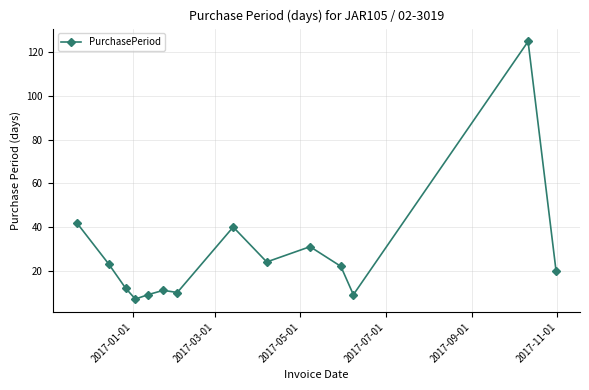

What is the average value?

28